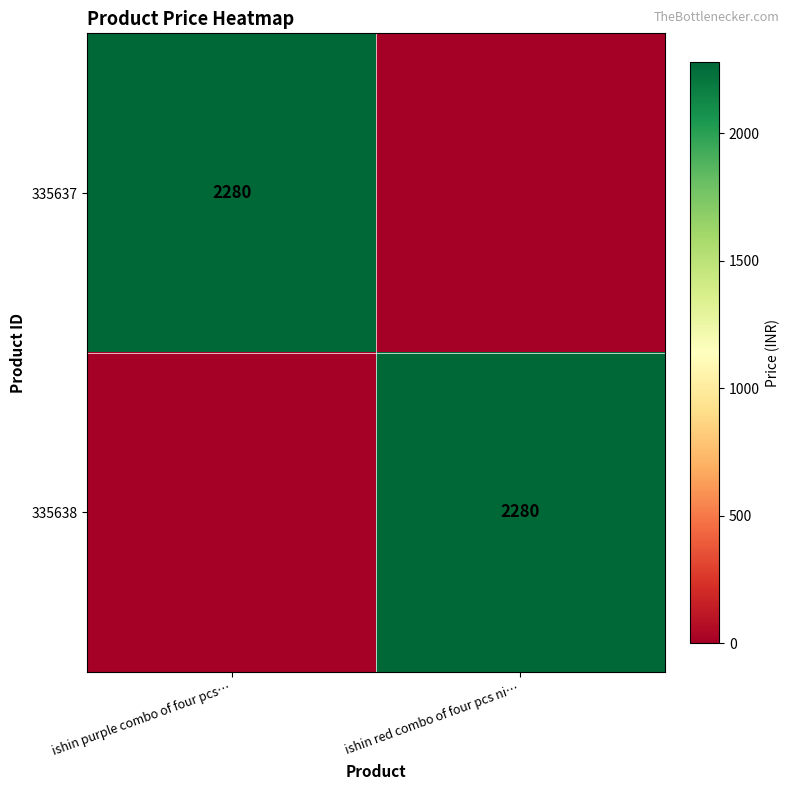

The value of 335638 at ishin red combo of four pcs ni… is 3184. True or false?

False